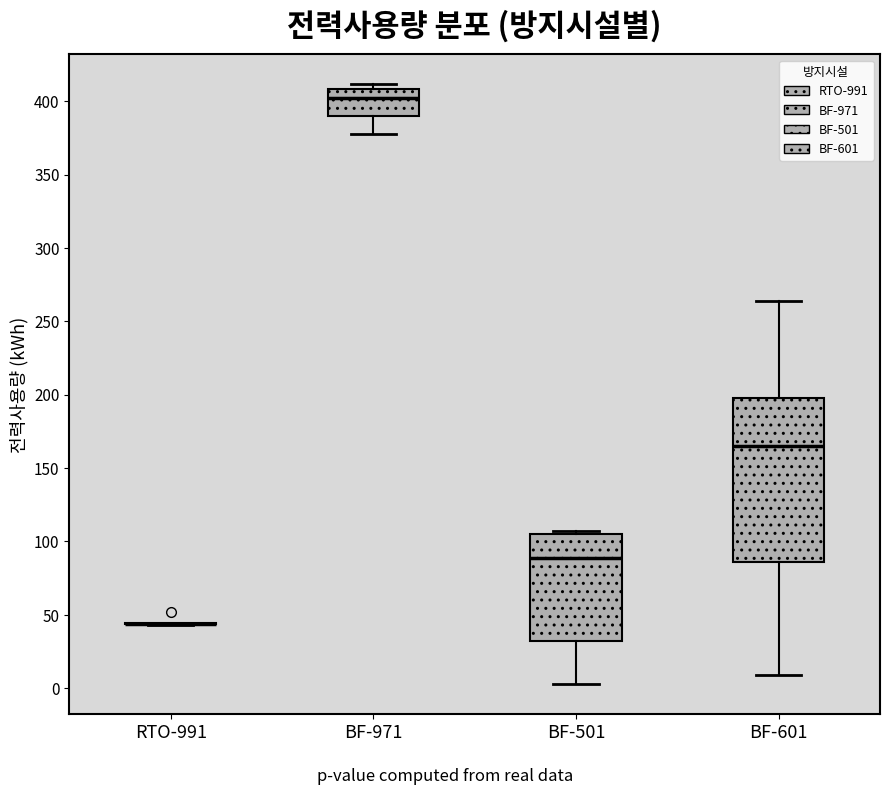

Reading left to right, read every box against the y-axis: the position of its median line, the range the box covers, and the ends of its whiskers. The values are not printed on the chart, so give them approximately, as read against the axis.

RTO-991: box collapsed to a line at 45, whiskers 45 to 45
BF-971: median 400, box 390 to 410, whiskers 380 to 410 (just above the box's upper edge)
BF-501: median 90, box 30 to 105, whiskers 5 to 105 (just above the box's upper edge)
BF-601: median 165, box 85 to 195, whiskers 10 to 265